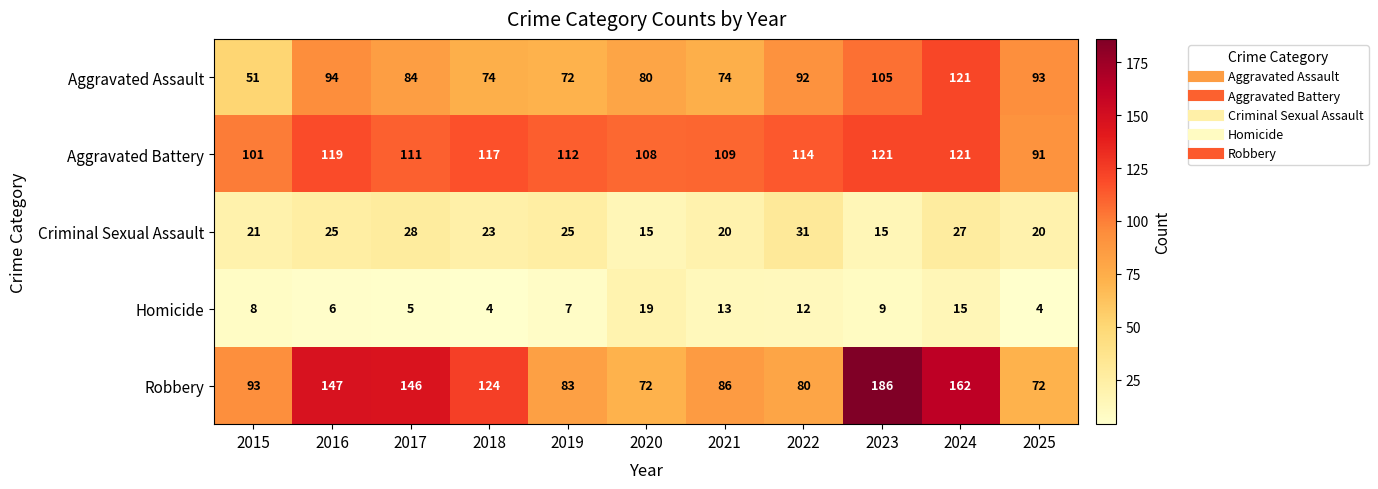

What is the total value across all series at 2021?

302